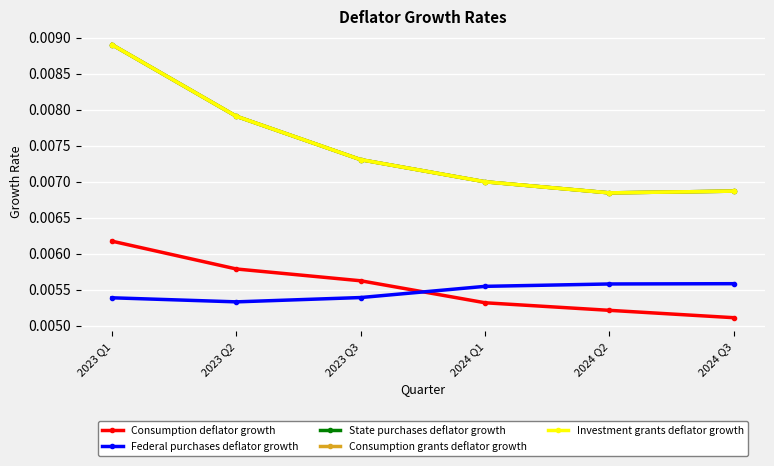

True or false: Consumption deflator growth has more than 0 points higher than both neighbors.

False